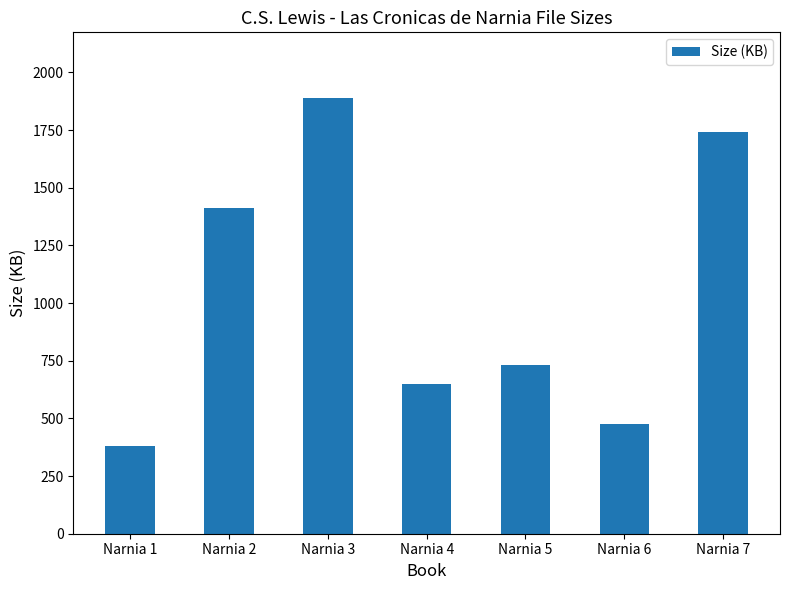

Reading left to right, what are all the values shown in this chart?

Narnia 1=380.7	Narnia 2=1410.0	Narnia 3=1890.0	Narnia 4=649.8	Narnia 5=730.3	Narnia 6=473.9	Narnia 7=1740.0